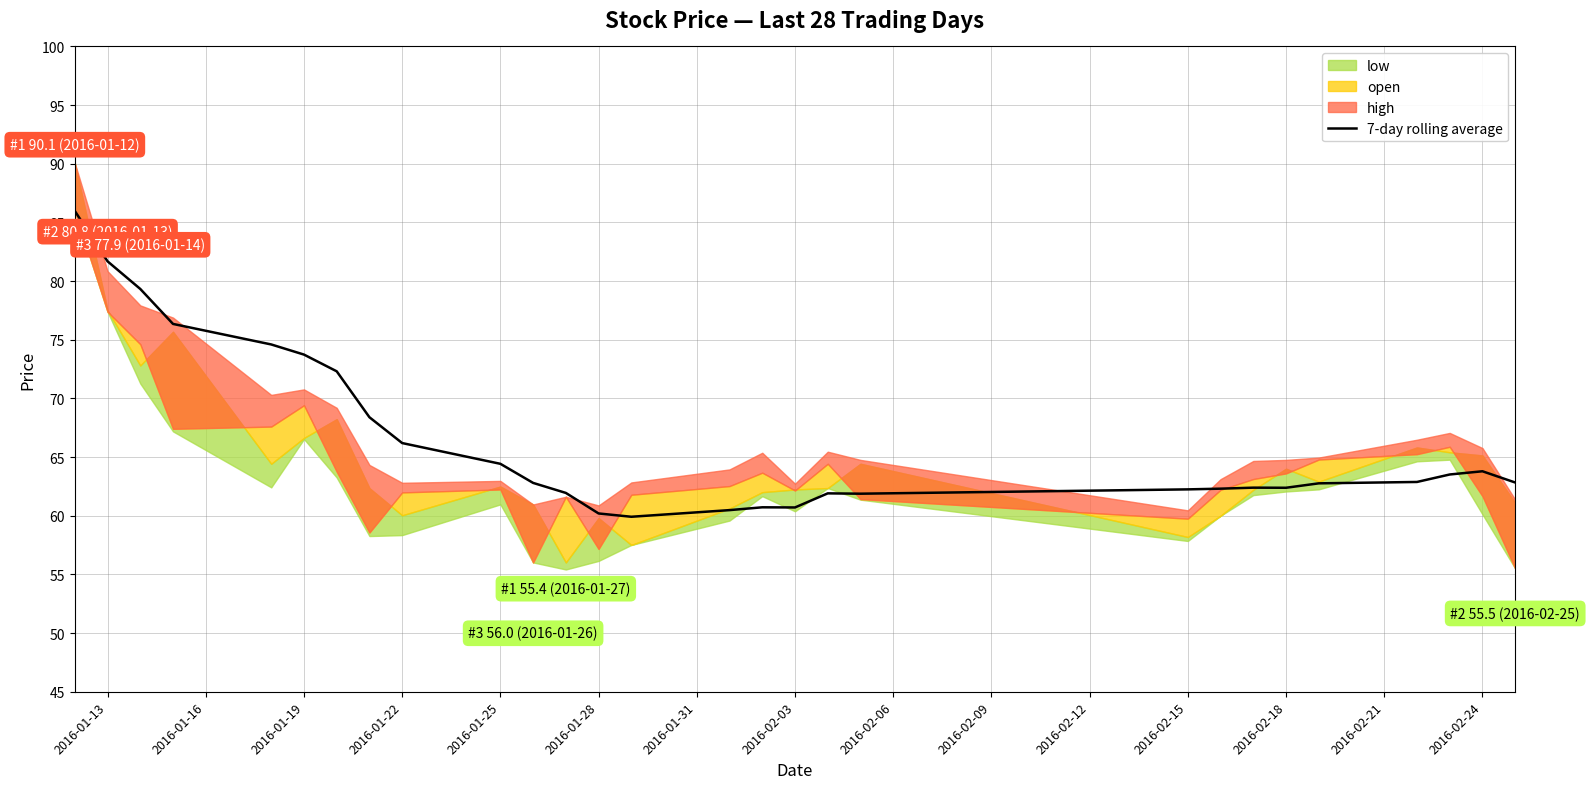

What is the sum of all values?

1858.7